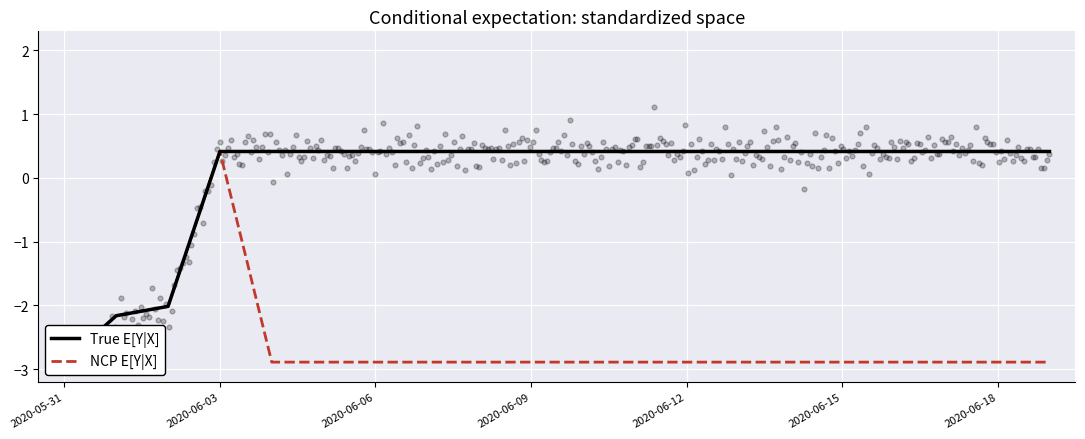

What are all the series names shown in the legend?

True E[Y|X], NCP E[Y|X]